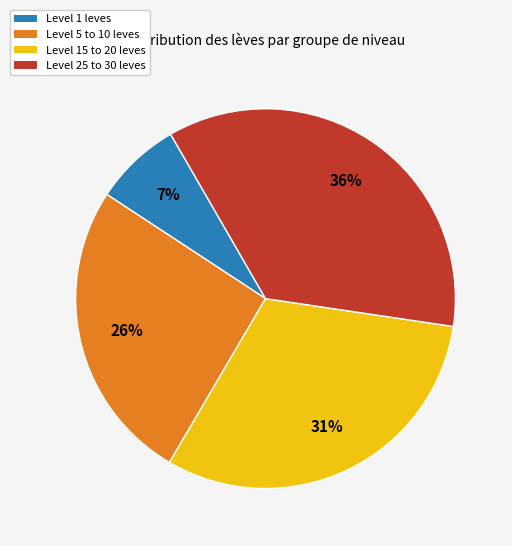

To the nearest percent, what is the average slice percentage?

25%